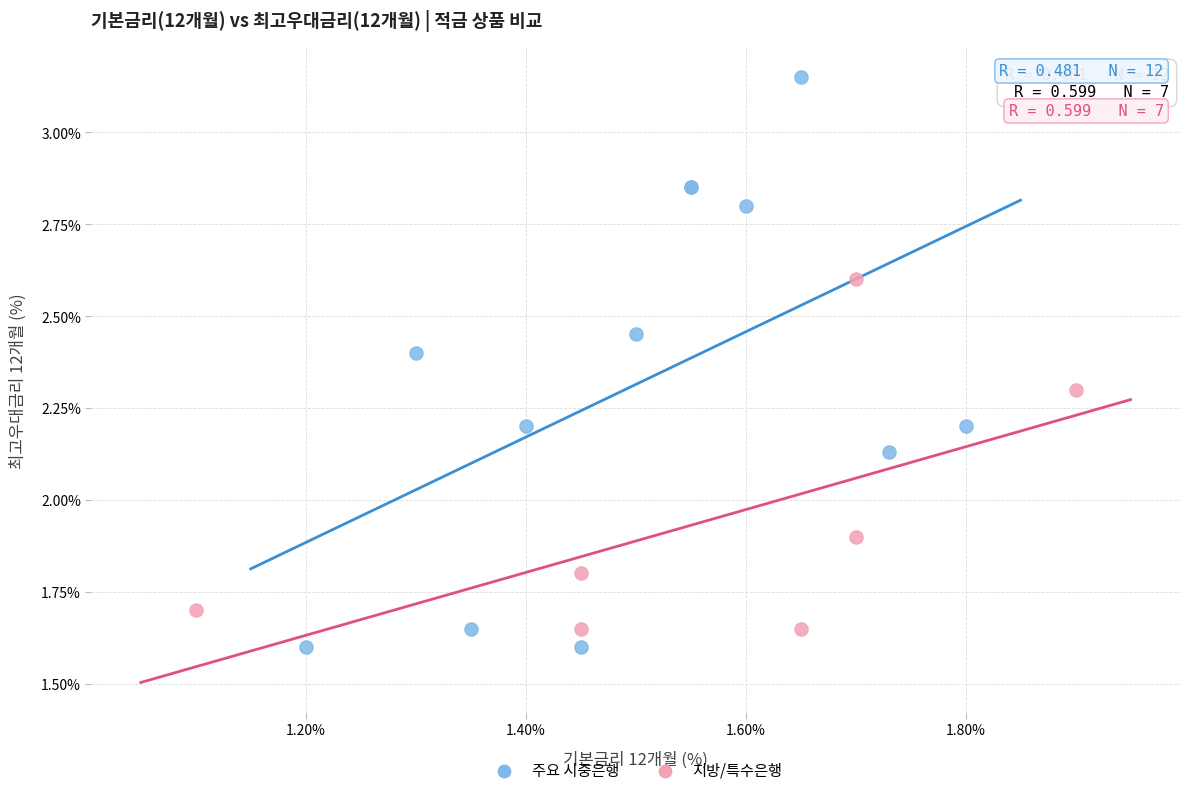

Which series has the widest spread of Y values?

주요 시중은행